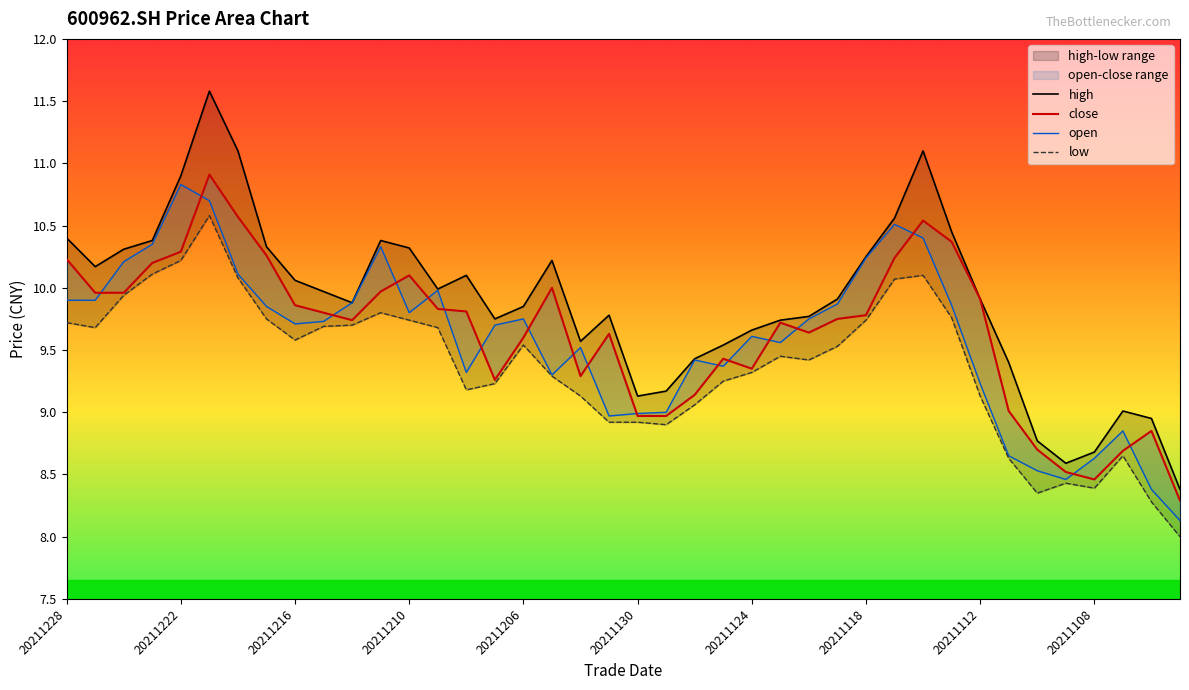

True or false: low and open intersect in this chart.

False